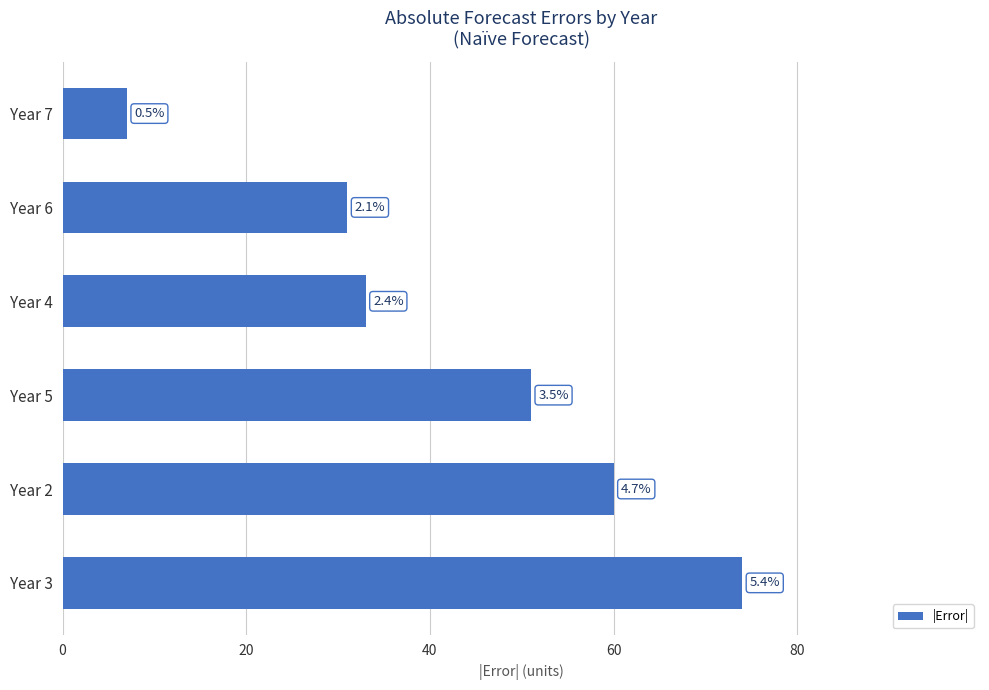

How many bars are there in total?

6